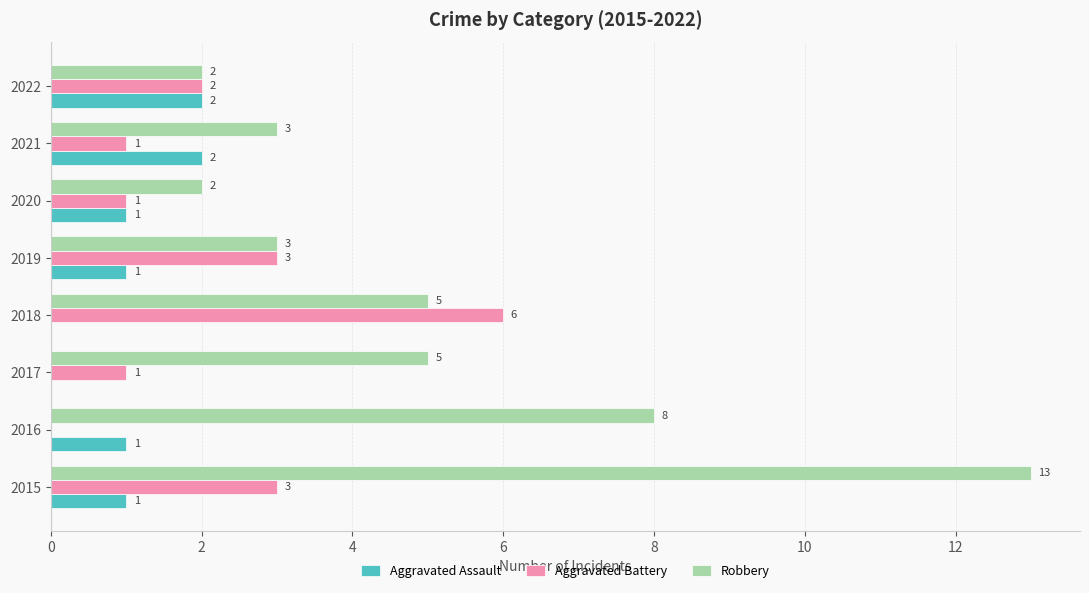

Is the value of Aggravated Assault at 2017 greater than the value of Robbery at 2019?

No